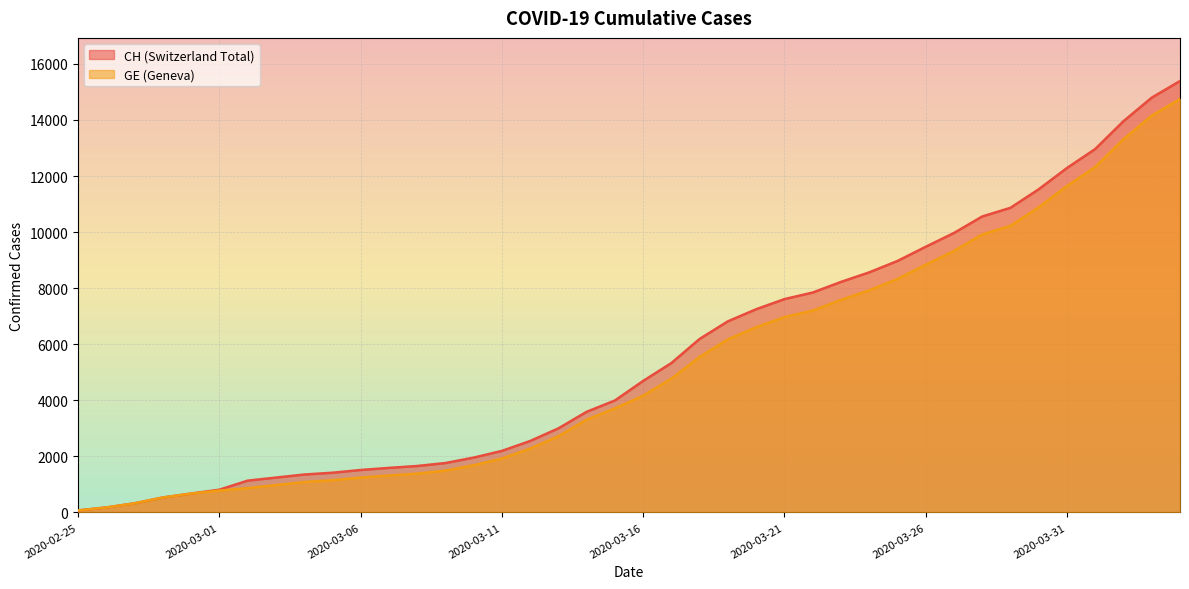

Reading right to left, extract all data points from this chart.

CH: 15390	14797	13957	12965	12287	11529	10867	10558	9969	9477	8970	8564	8223	7844	7610	7249	6818	6190	5330	4691	3993	3590	2998	2548	2195	1955	1762	1656	1589	1514	1416	1352	1243	1133	810	673	532	325	177	72
GE: 14748	14155	13315	12323	11645	10887	10225	9916	9327	8835	8328	7922	7581	7202	6968	6607	6176	5548	4773	4164	3712	3309	2717	2277	1924	1684	1491	1385	1318	1243	1148	1084	977	868	780	673	532	325	177	72